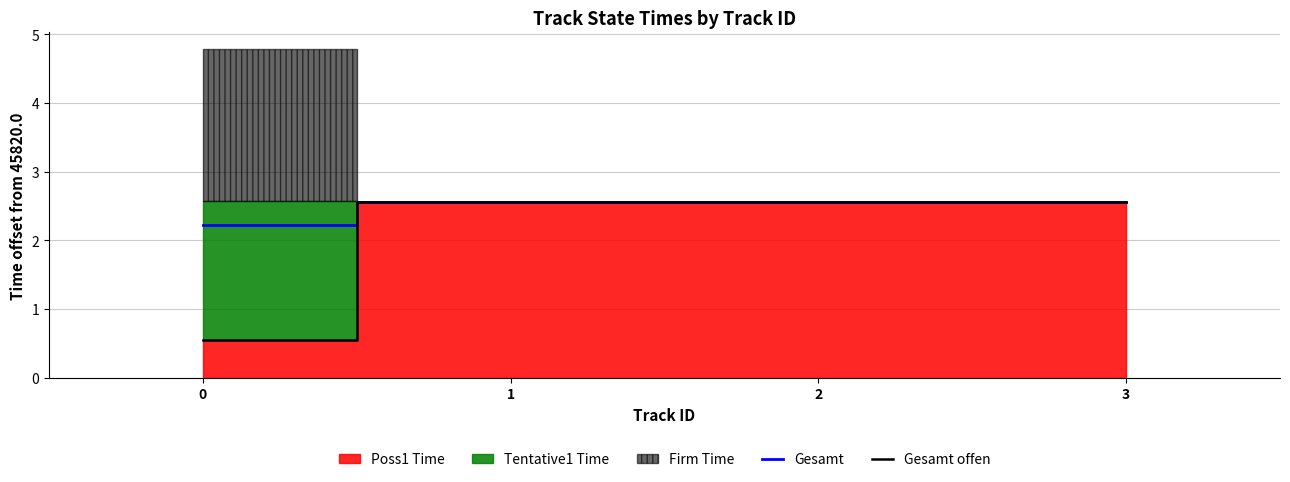

Reading left to right, extract all data points from this chart.

Gesamt: 2.2	2.6	2.6	2.6
Gesamt offen: 0.5	2.6	2.6	2.6